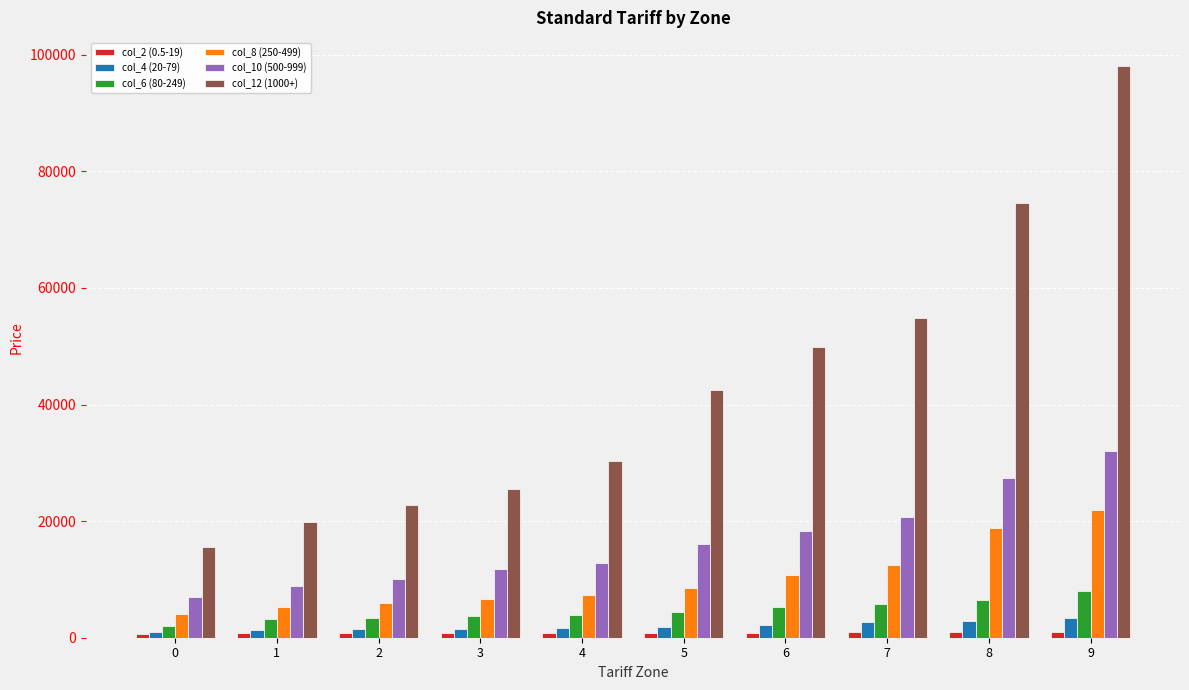

How many data points in col_4 (20-79) are less than 1860?

5